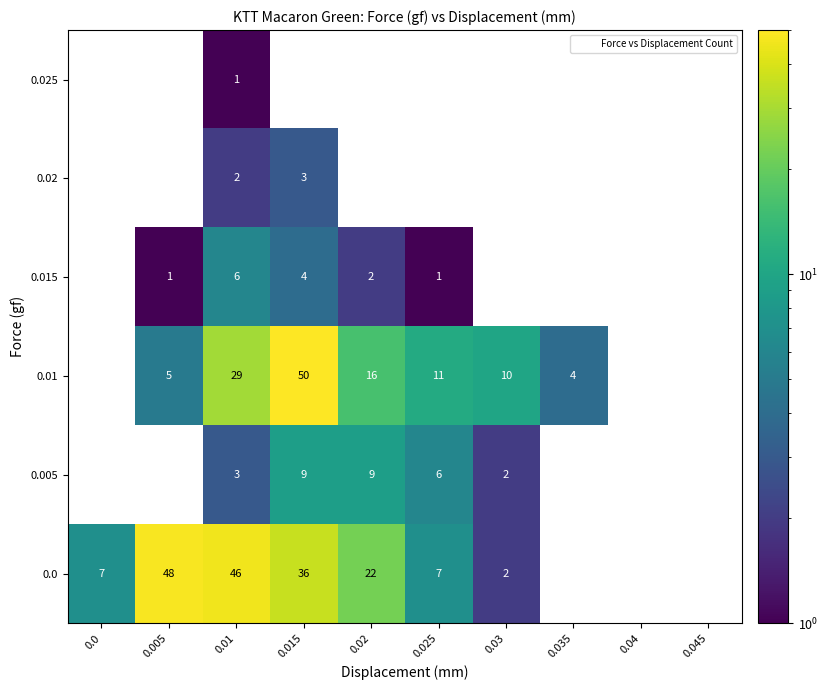

How many values in the 0.01 series exceed 10?

4